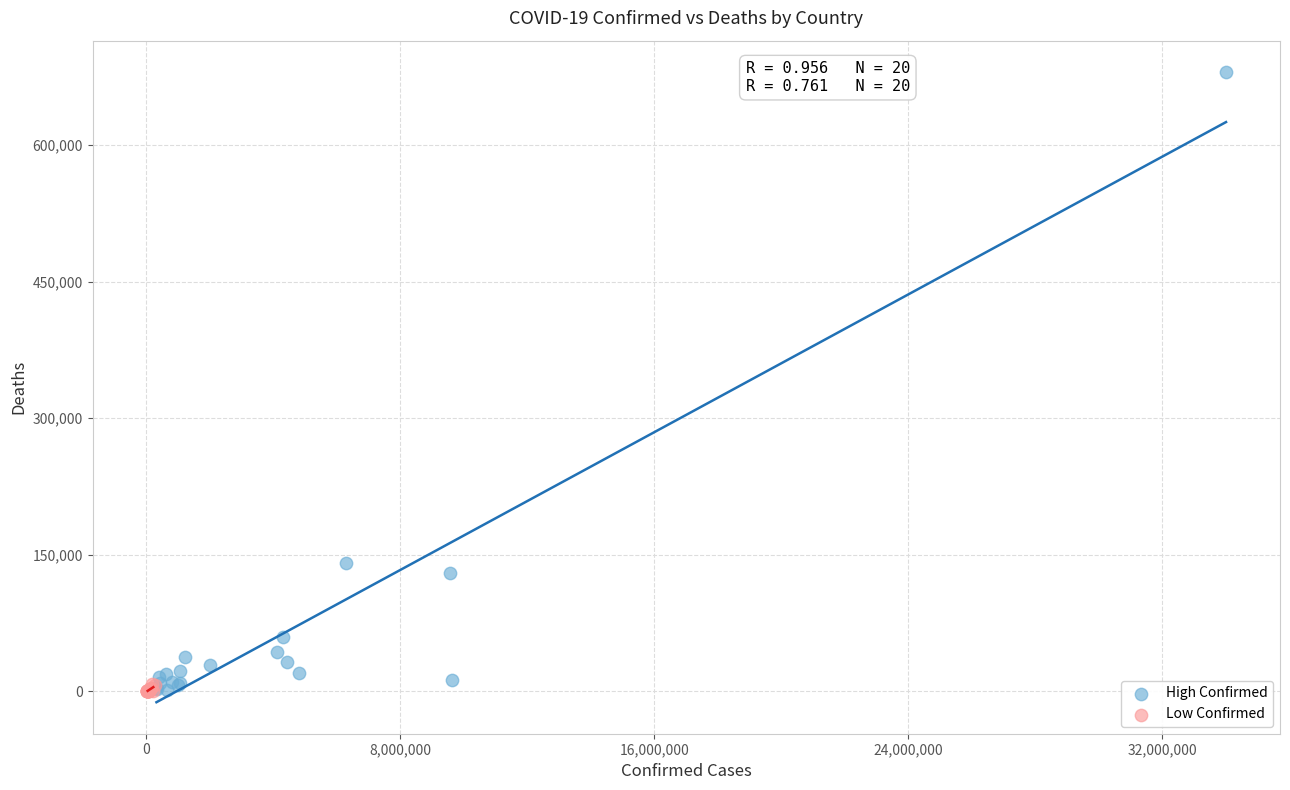

What are all the series names shown in the legend?

High Confirmed, Low Confirmed